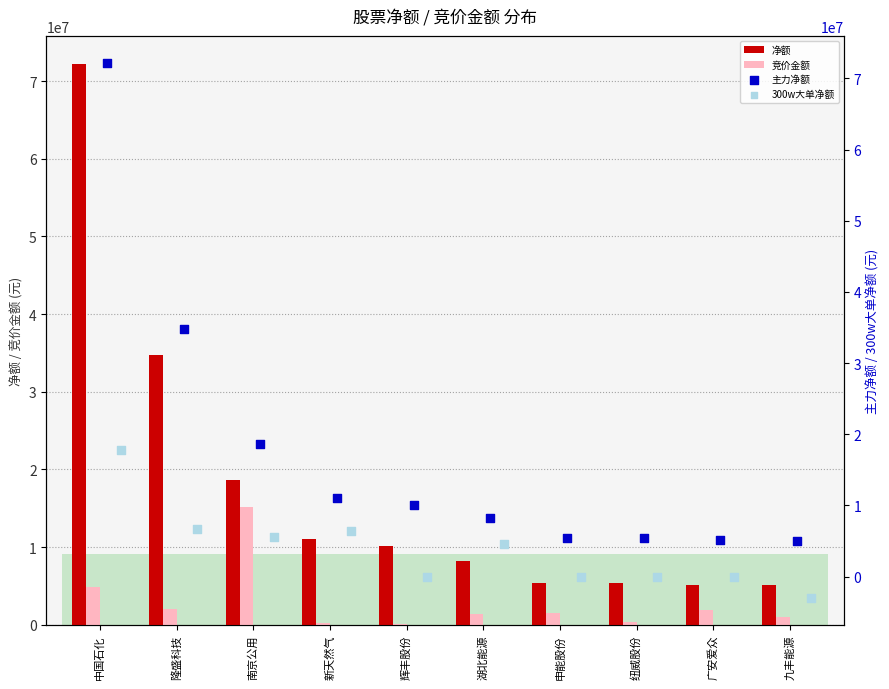

What is the maximum value for 净额?

72206005